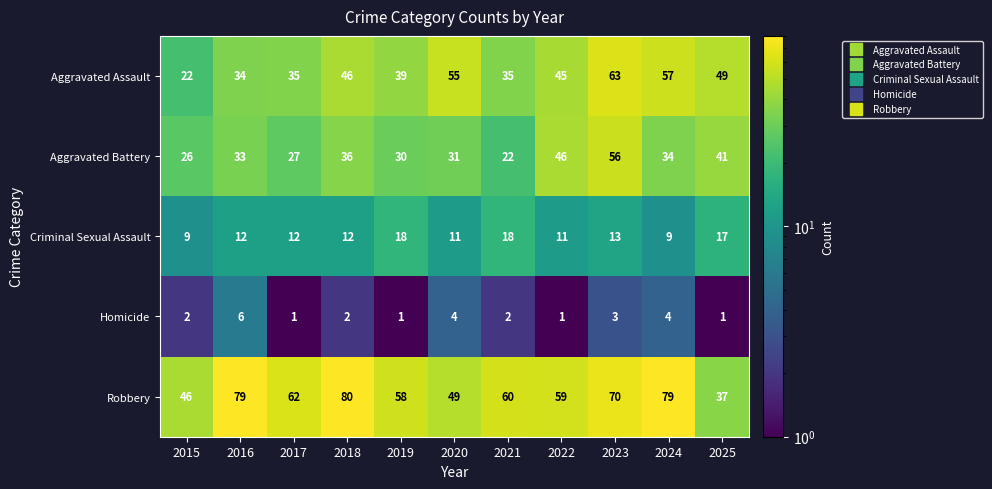

What is the total value across all series at 2022?

162